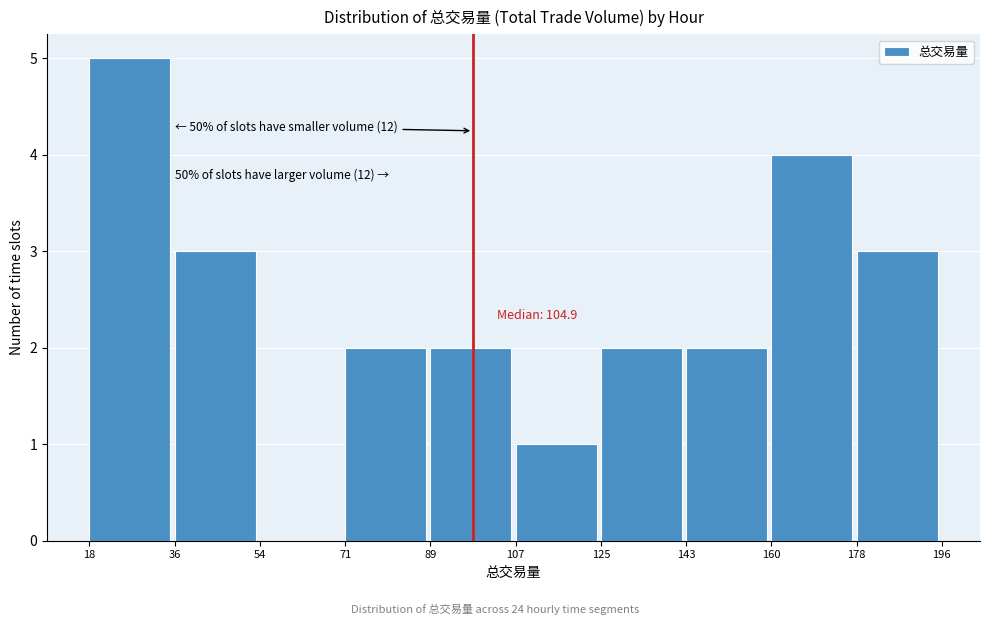

Over which range of the x-axis is the bar tallest?

18 to 36